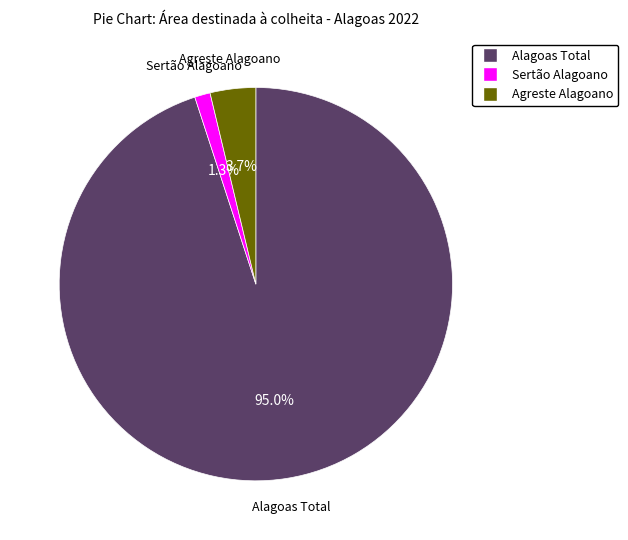

Count the number of slices in the pie.

3